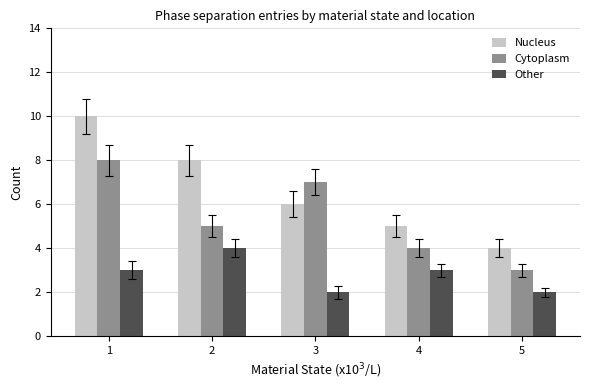

What is the total value across all series at 3?

15